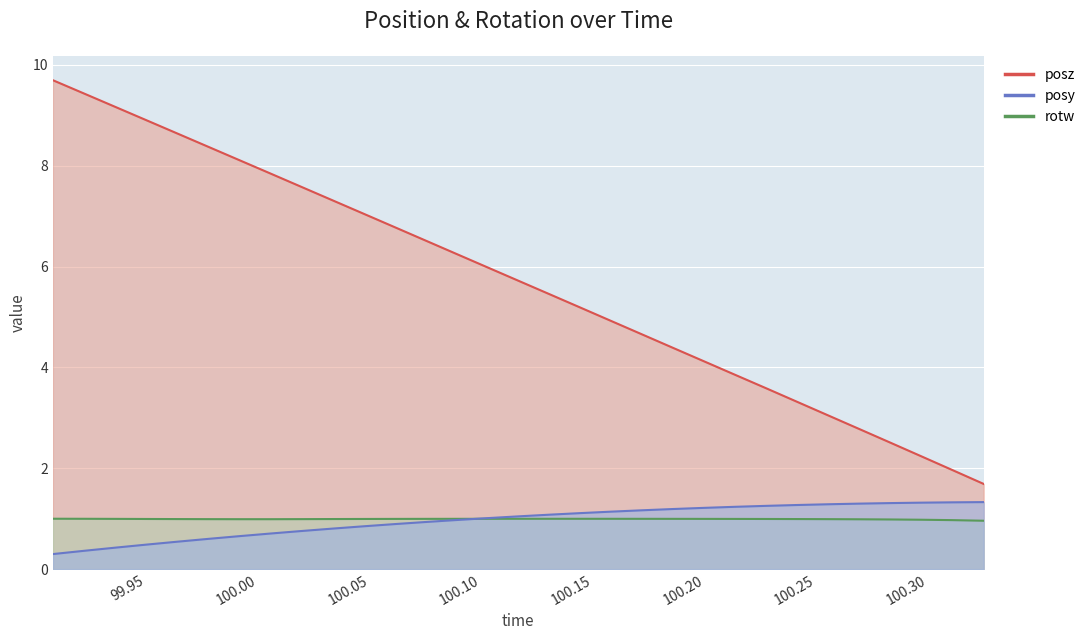

What is the value of the posz point at the 23rd from the left?

3.9